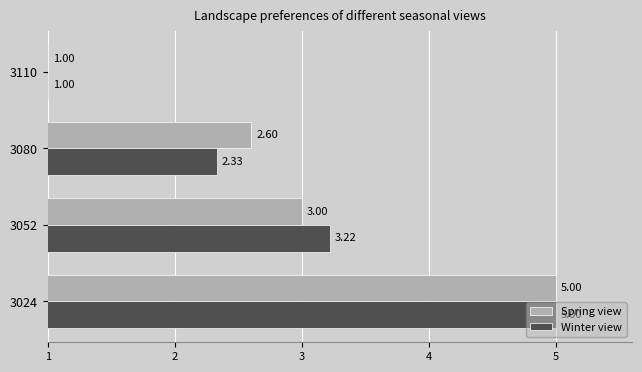

What is the total value across all series at 3080?

4.9